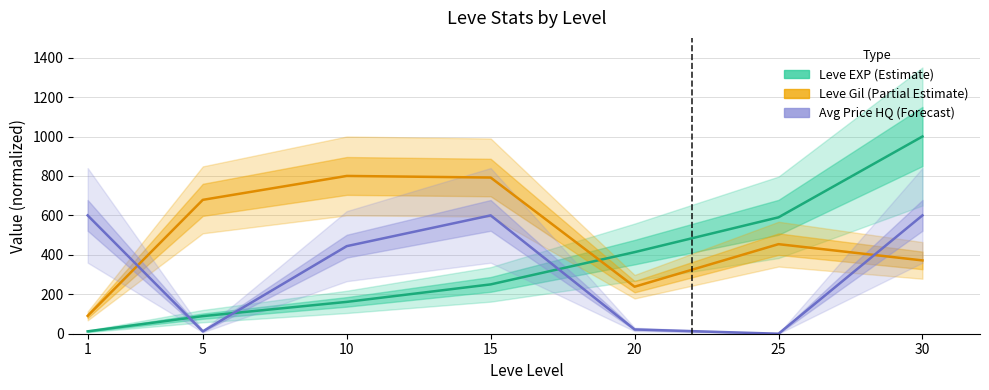

Reading left to right, what are all the values shown in this chart?

Leve EXP (Estimate): 12.1	89.2	161.4	250.1	413.6	590.2	1000.0
Leve Gil (Partial Estimate): 90.5	678.8	800.0	791.9	238.4	454.1	371.7
Avg Price HQ (Forecast): 600.0	12.0	444.1	600.0	21.7	0.0	600.0